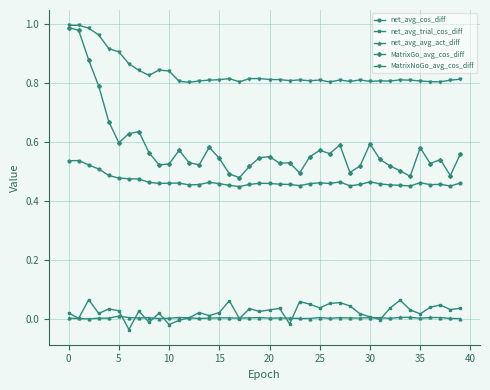

Count the number of categories in the chart.

40